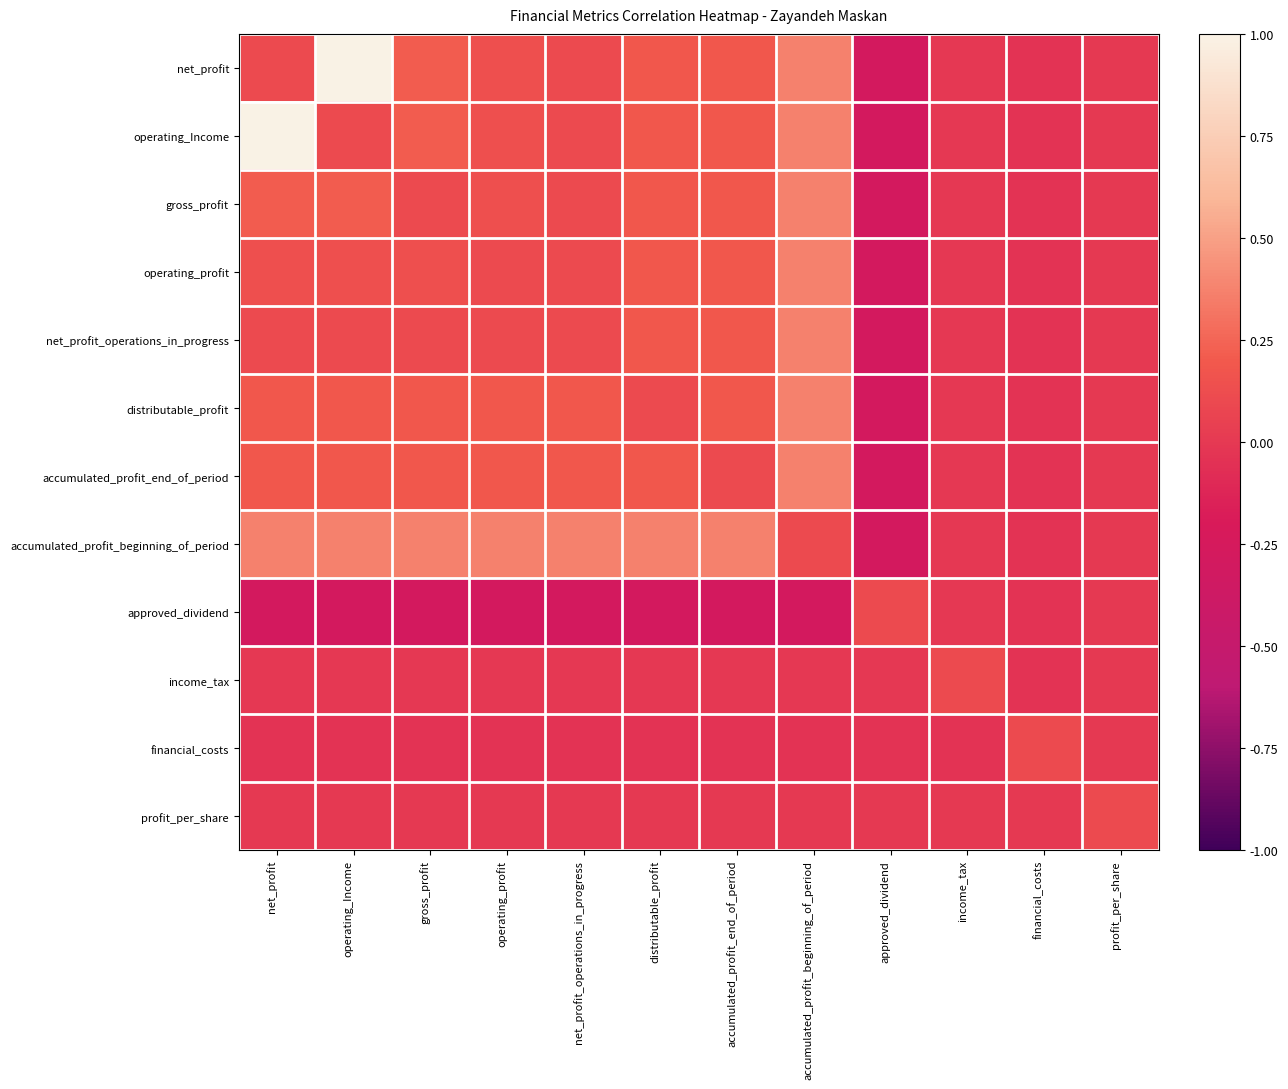

Which series has the largest total across all categories?

accumulated_profit_beginning_of_period